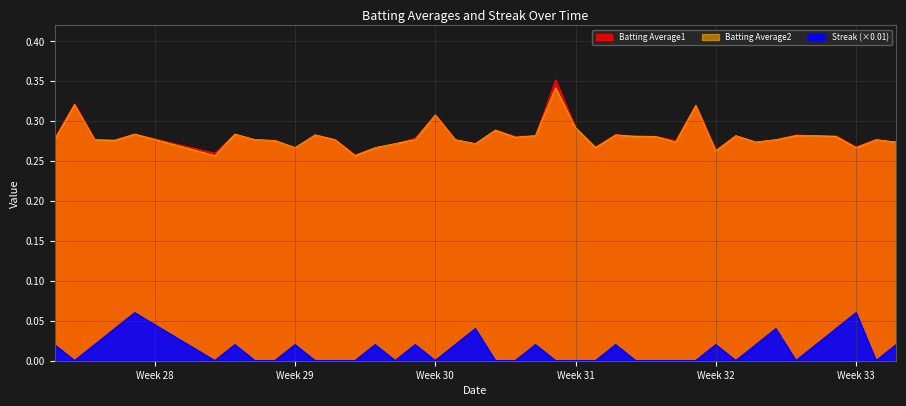

What is the spread (max minus min) of values at Week 29?

0.2